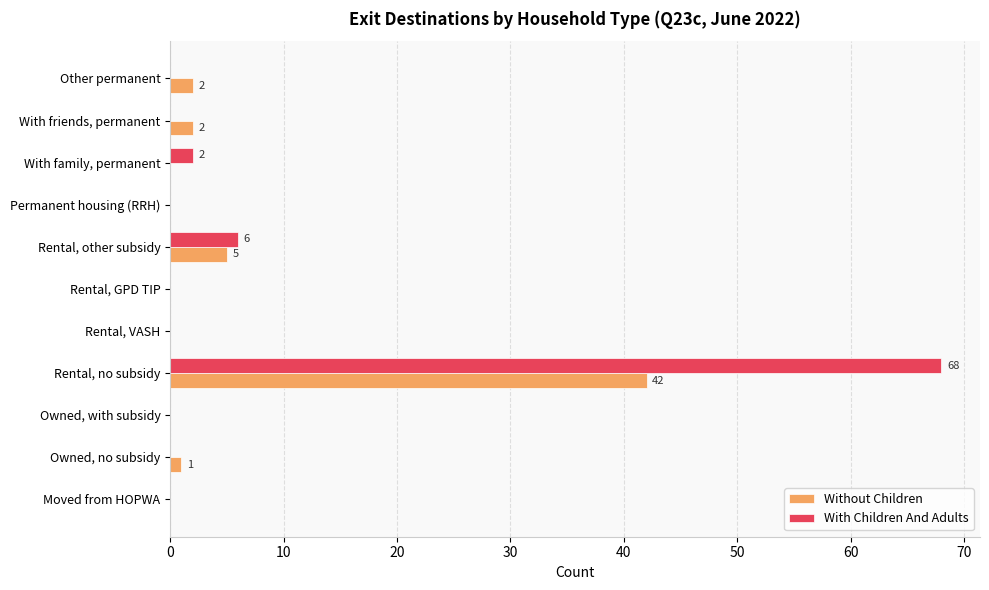

Which series changed the most between Rental, no subsidy and Rental, GPD TIP?

With Children And Adults